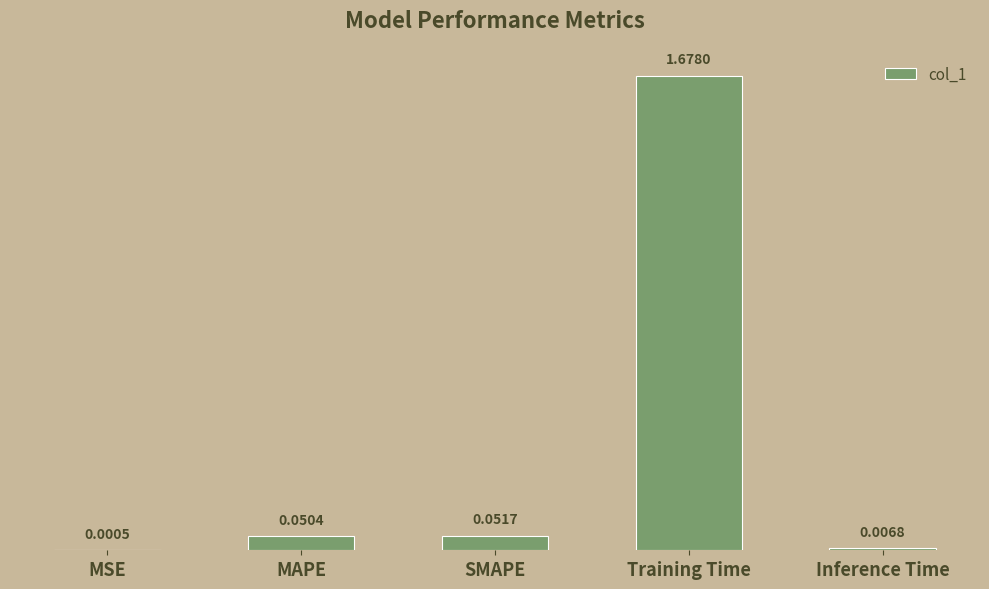

How many data points does each series have?

5